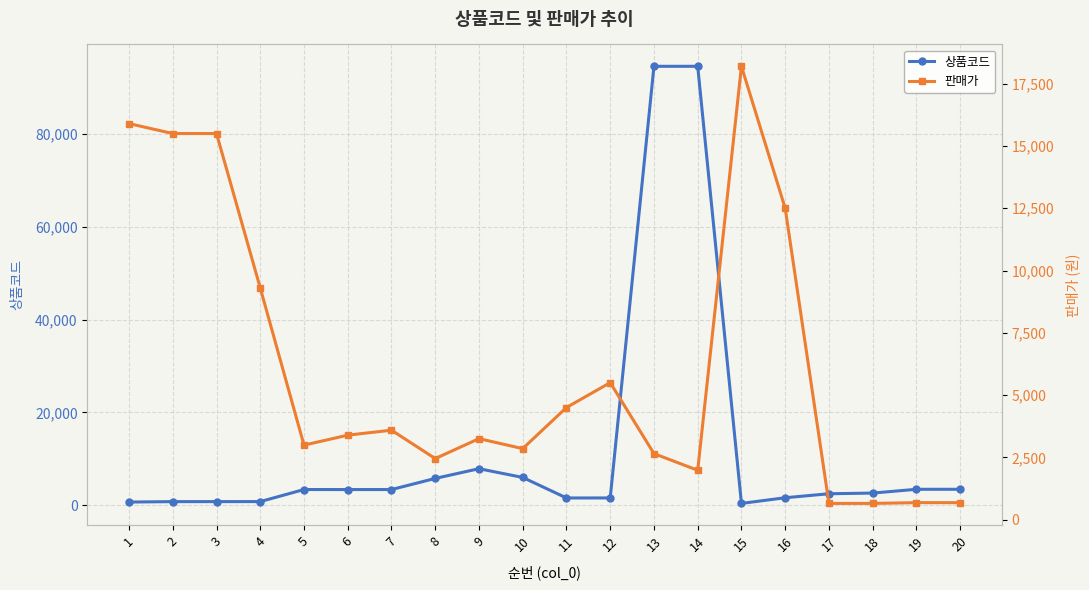

Reading left to right, extract all data points from this chart.

상품코드: 1=714	2=806	3=807	4=814	5=3410	6=3404	7=3405	8=5802	9=7898	10=6013	11=1594	12=1596	13=94541	14=94543	15=422	16=1641	17=2503	18=2646	19=3461	20=3463
판매가: 1=15900	2=15500	3=15500	4=9300	5=2990	6=3390	7=3590	8=2450	9=3250	10=2850	11=4500	12=5500	13=2650	14=1980	15=18200	16=12500	17=650	18=650	19=680	20=680